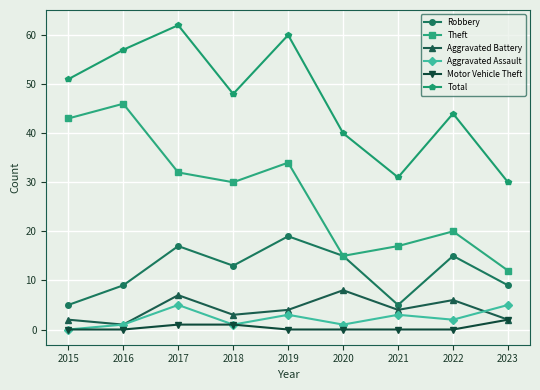

How many interior local valleys does the Theft series have?

2